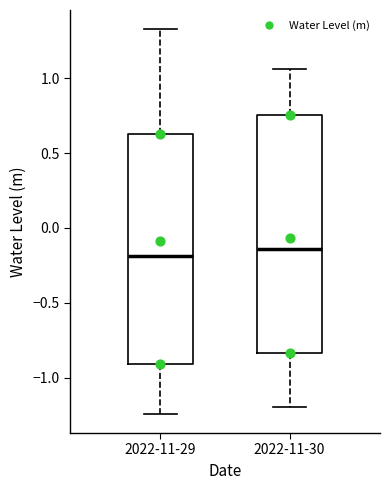

Reading left to right, transcribe this box plot: for each box, give where its median line is, the range the box spans, and where its two whiskers end, as read against the y-axis. The values are not printed on the chart, so give them approximately, as read against the axis.

2022-11-29: median -0.20, box -0.90 to 0.65, whiskers -1.25 to 1.35
2022-11-30: median -0.15, box -0.85 to 0.75, whiskers -1.20 to 1.05